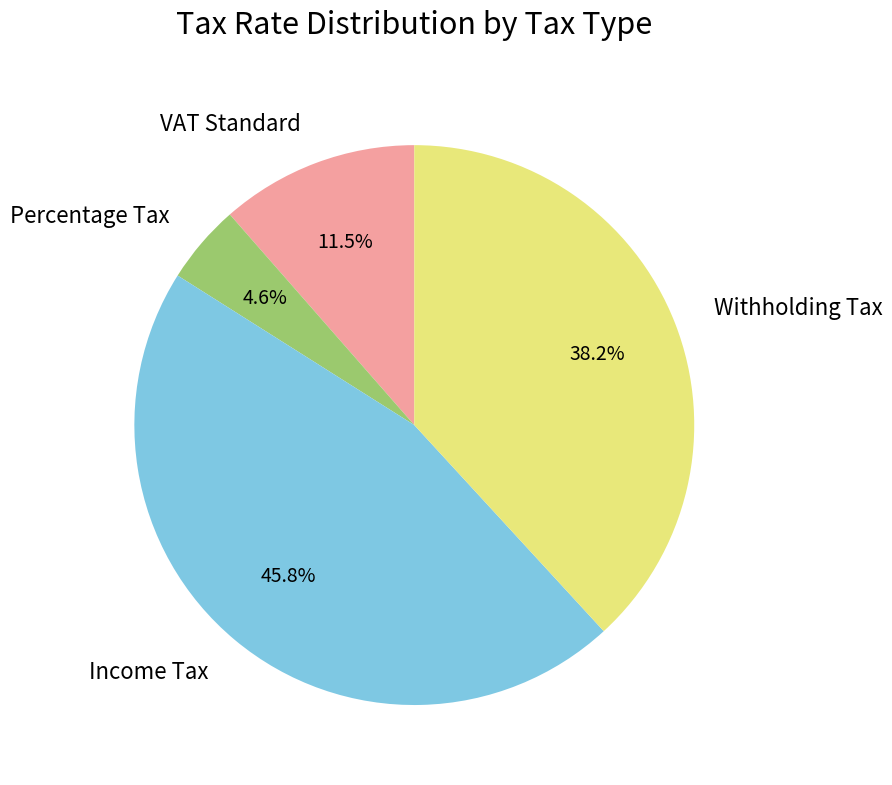

Does any single category account for the majority?

No